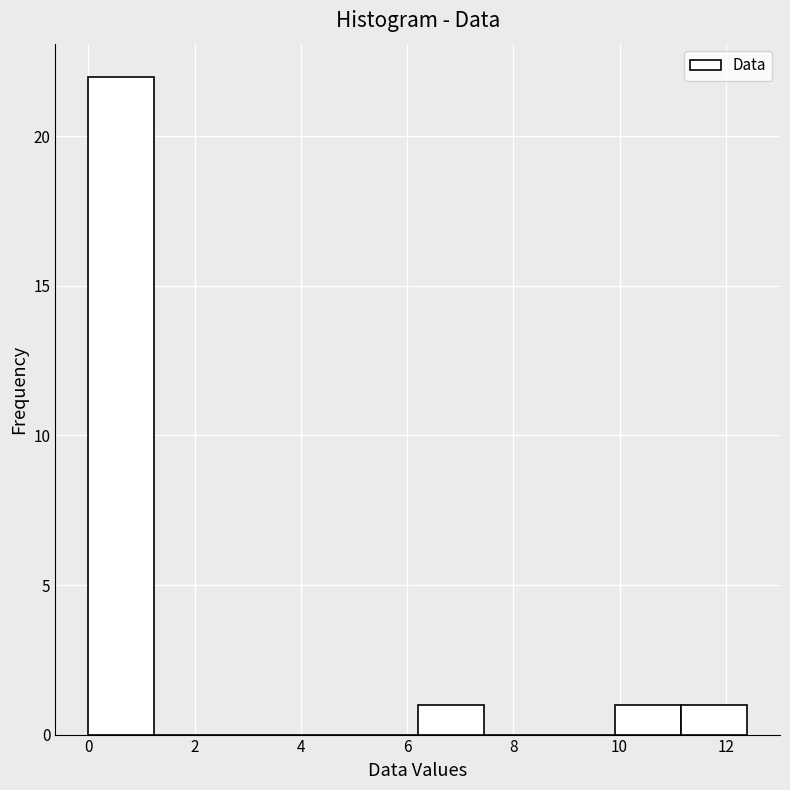

Reading left to right, transcribe this chart: for each bar, give the range it covers on the x-axis and its height. Neither the bar edges nor the heights are printed on the chart, so give them approximately, as read against the axes.

0.00 to 1.24: 22
1.24 to 2.48: 0
2.48 to 3.72: 0
3.72 to 4.96: 0
4.96 to 6.20: 0
6.20 to 7.44: 1
7.44 to 8.68: 0
8.68 to 9.92: 0
9.92 to 11.16: 1
11.16 to 12.40: 1